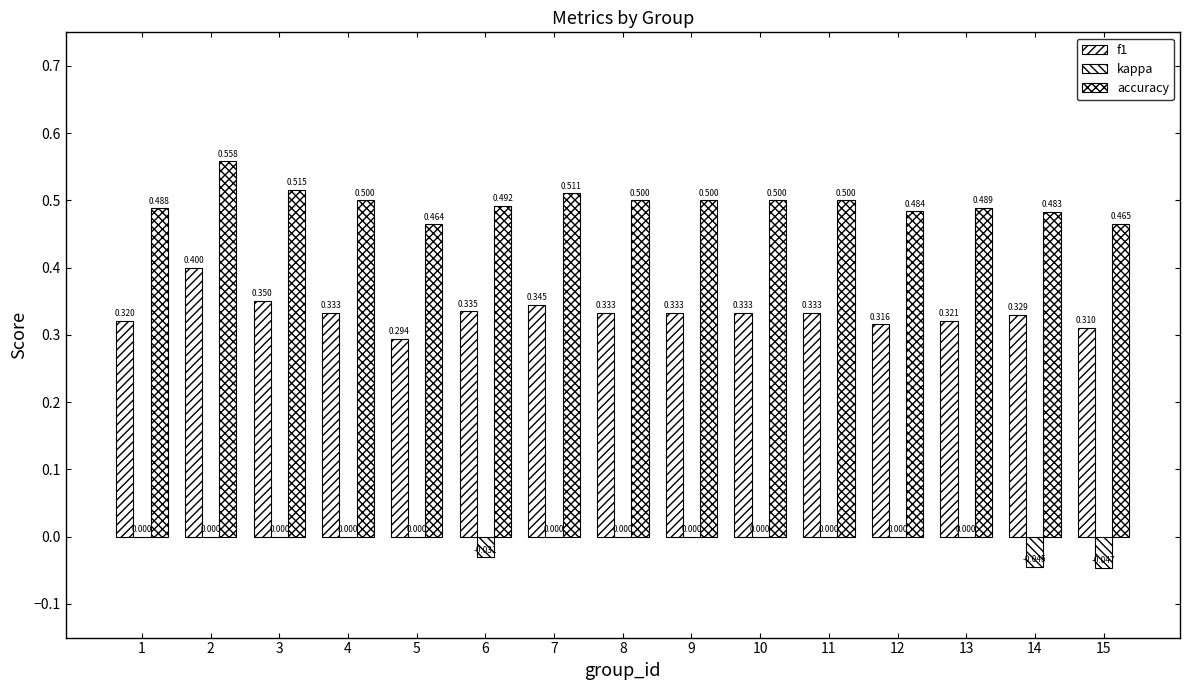

How many categories are shown in the chart?

15